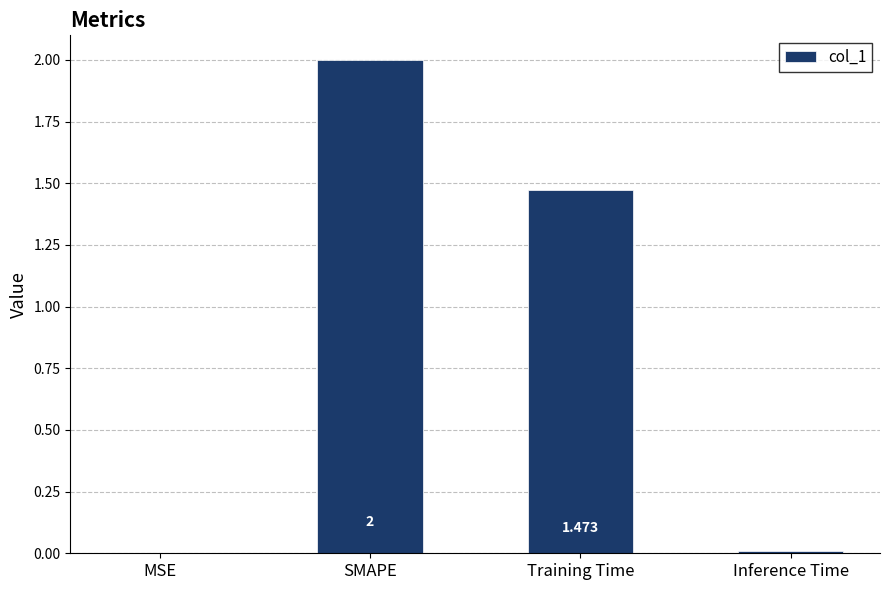

What is the sum of the values at SMAPE and Training Time?

3.5